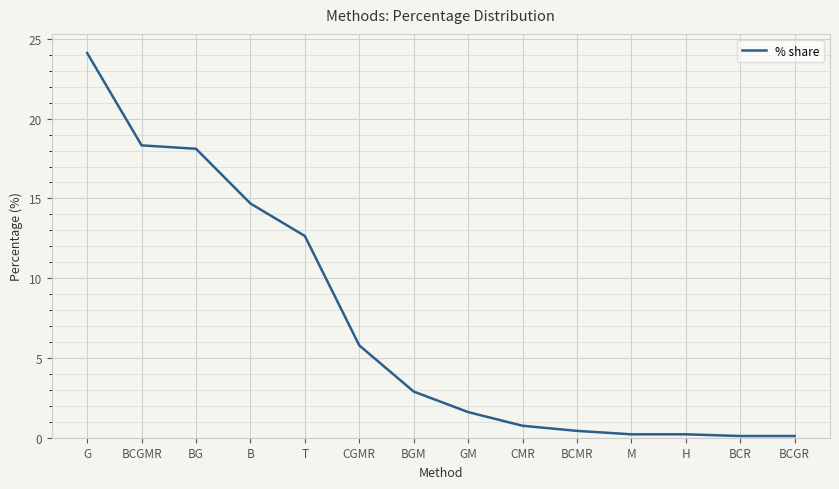

Is it true that the value at BG is 9.0?

False